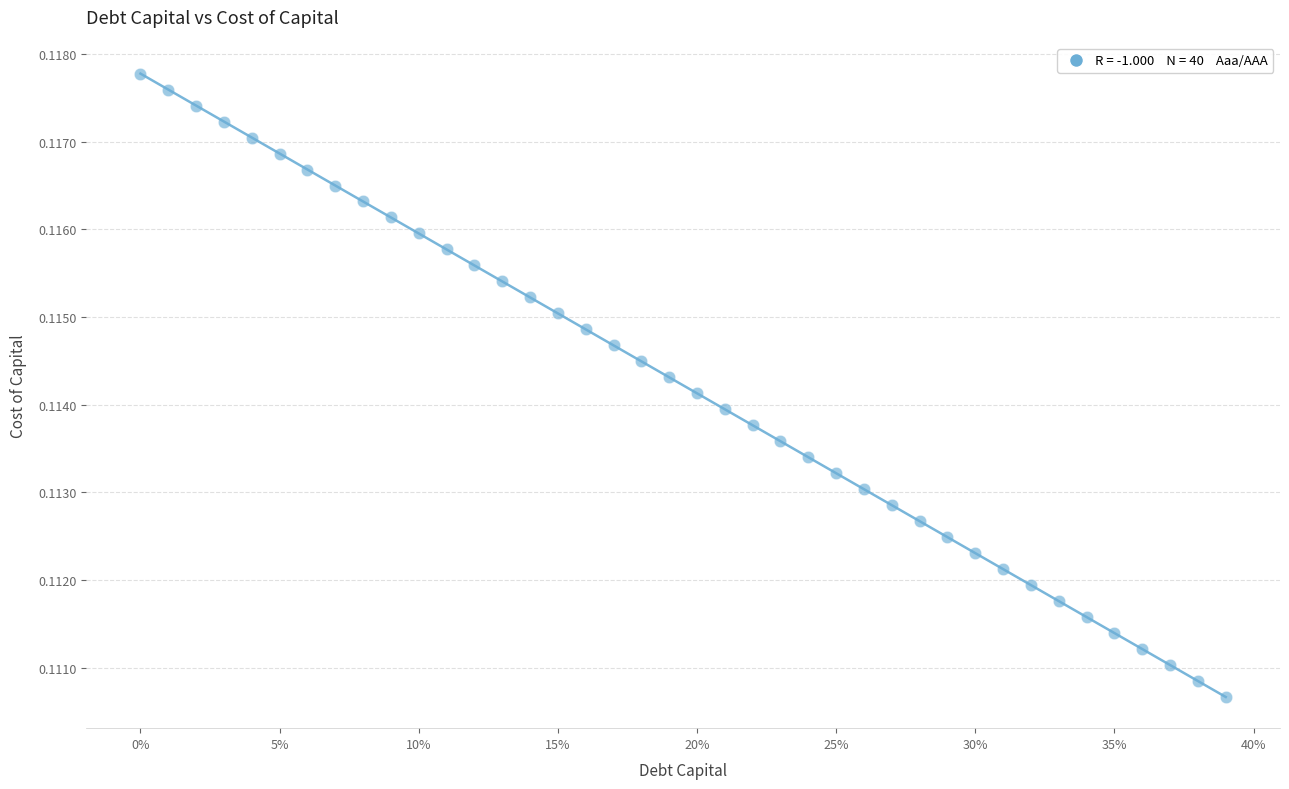

What is the range of X values (max minus min)?

0.4